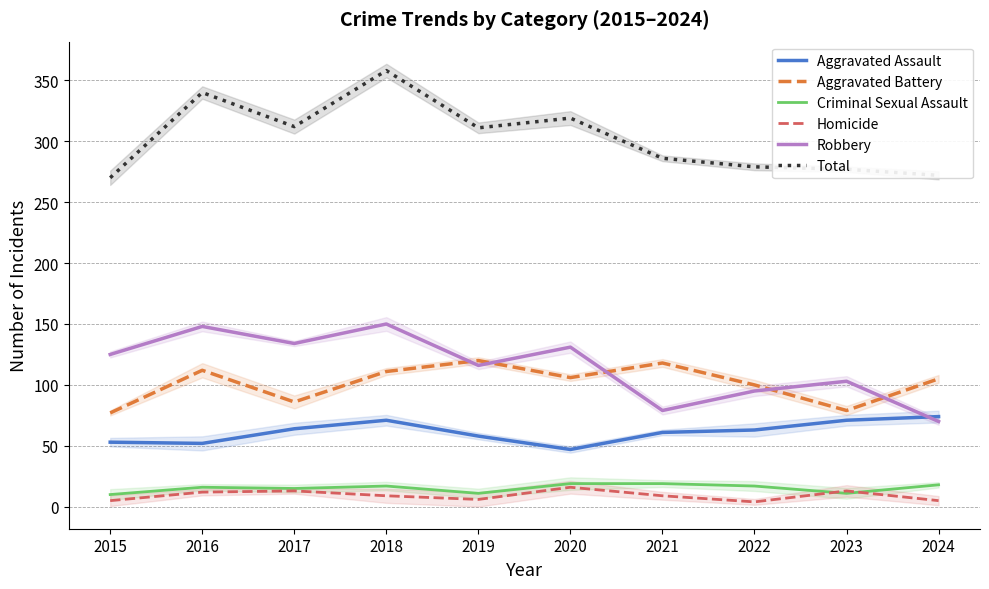

What is the lowest value of the Criminal Sexual Assault series?

10